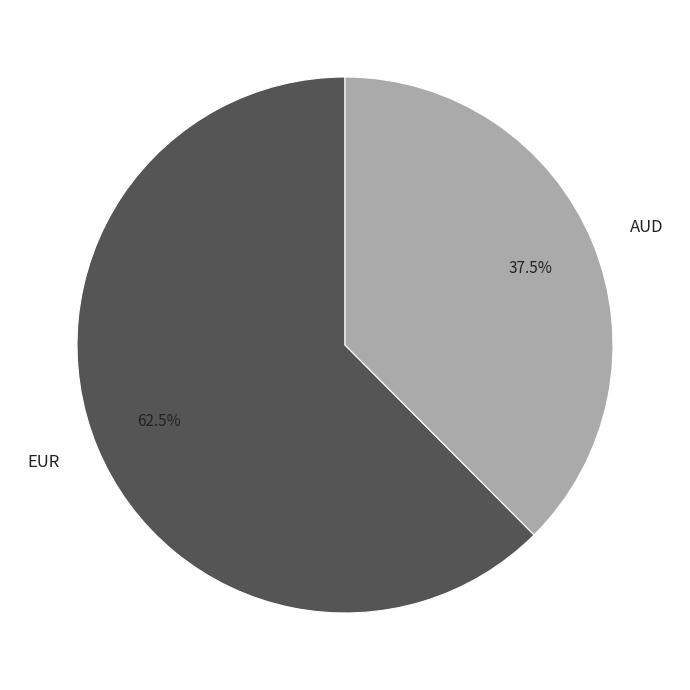

Which has a higher value, AUD or EUR?

EUR